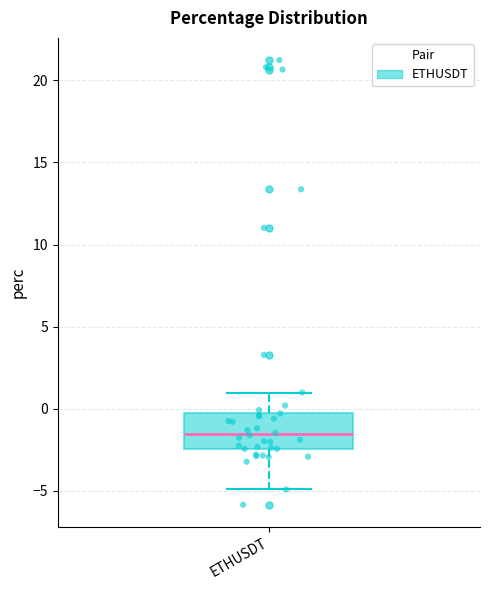

Read this box plot against the y-axis: the position of the median line, the range covered by the box, and the ends of both whiskers. The values are not printed on the chart, so give them approximately, as read against the axis.

median -1.5, box -2.5 to 0.0, whiskers -5.0 to 1.0